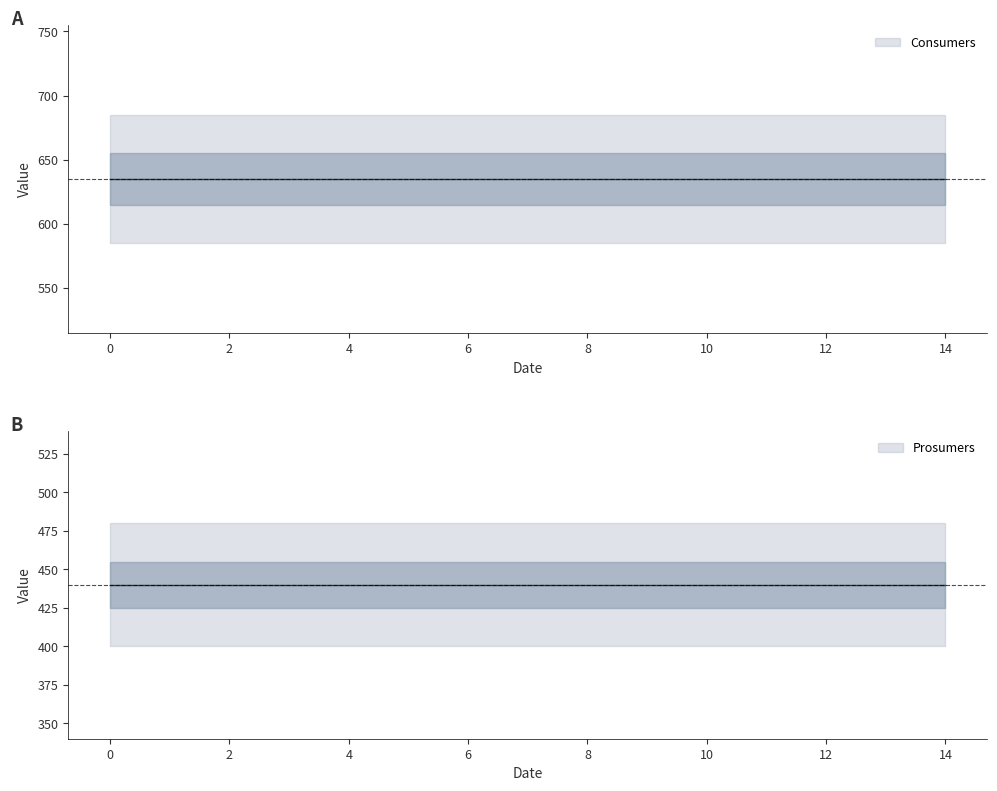

Rank the series at 10 from highest to lowest value.

Consumers, Prosumers